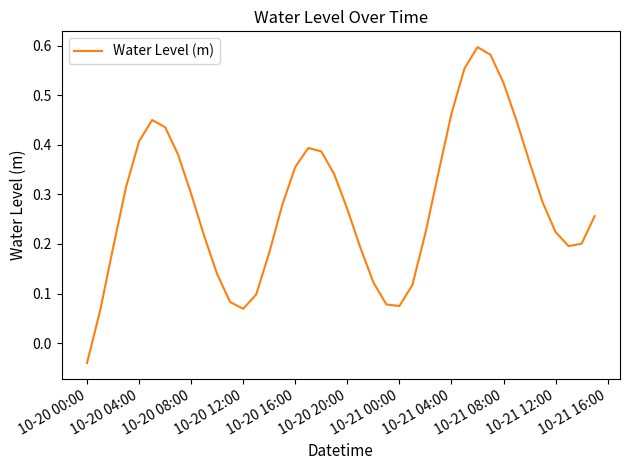

What is the difference between the maximum and second lowest values?

0.5